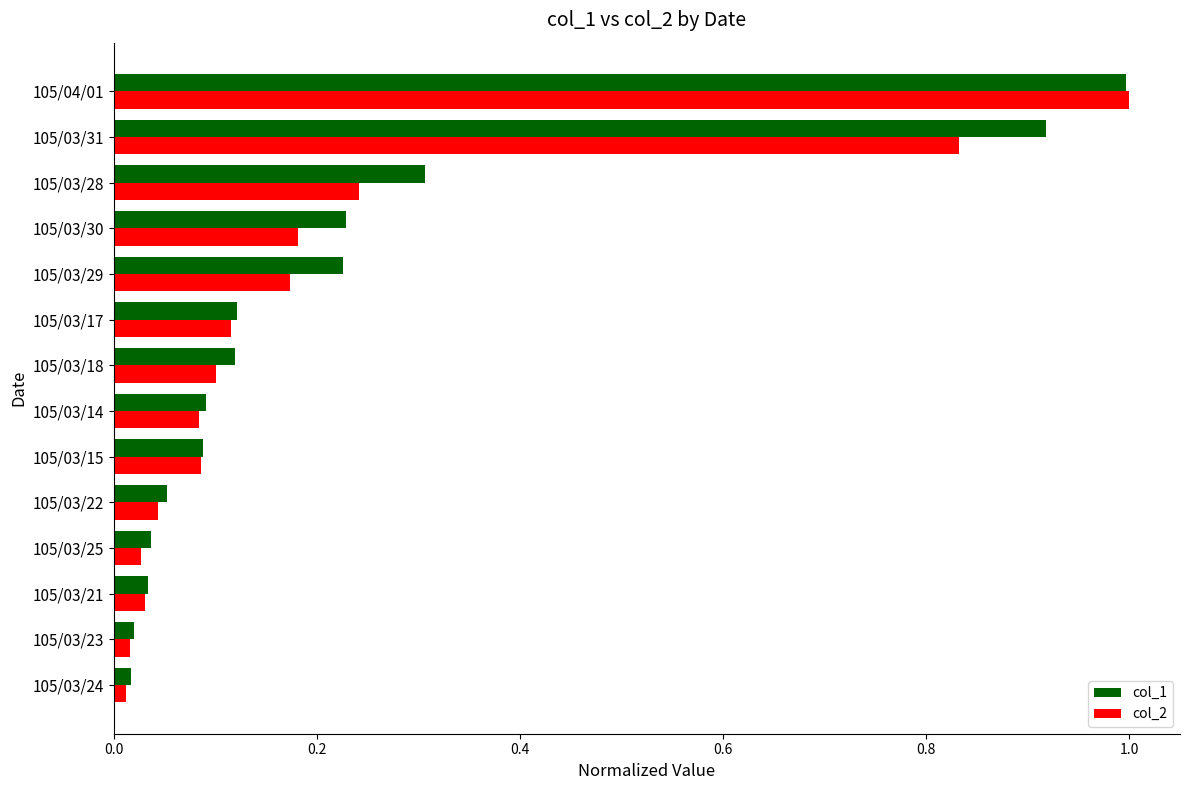

True or false: col_1 has a value of 0.0 at 105/03/15.

False